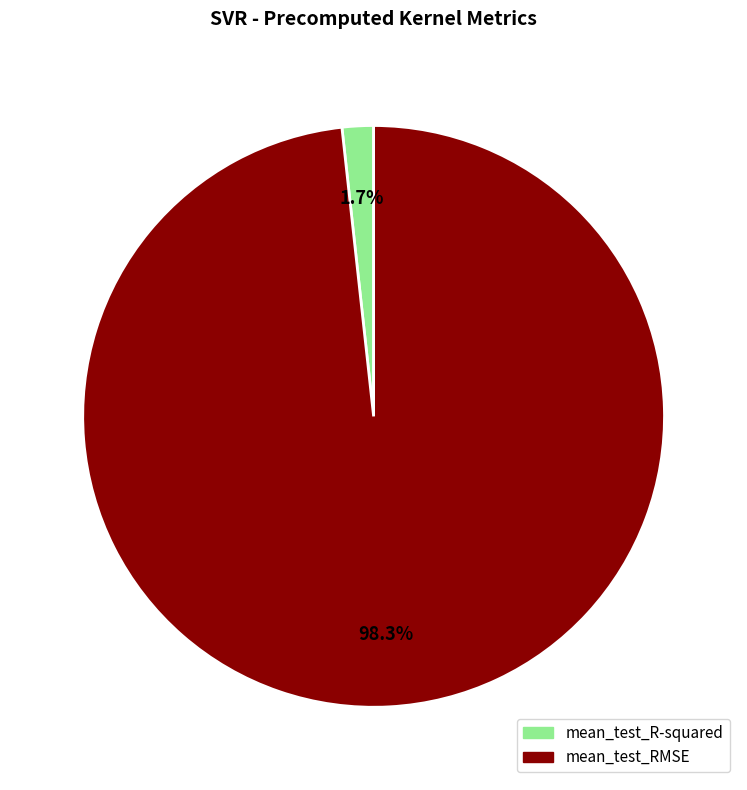

Is mean_test_R-squared the majority of the pie?

No